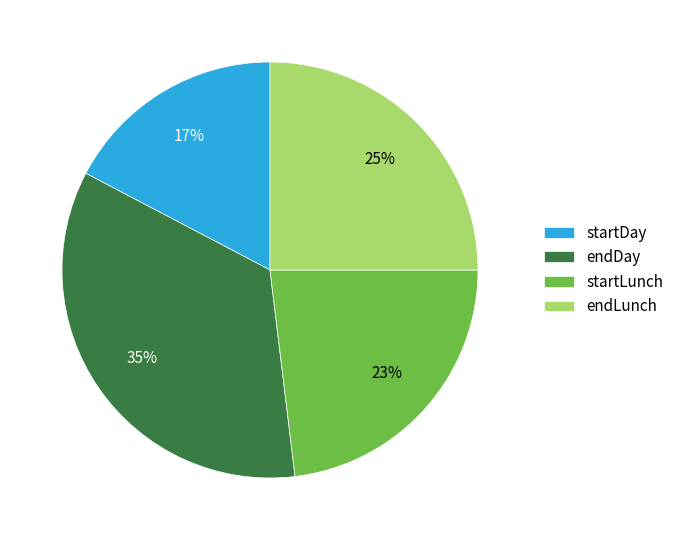

To the nearest percent, what is the average slice percentage?

25%